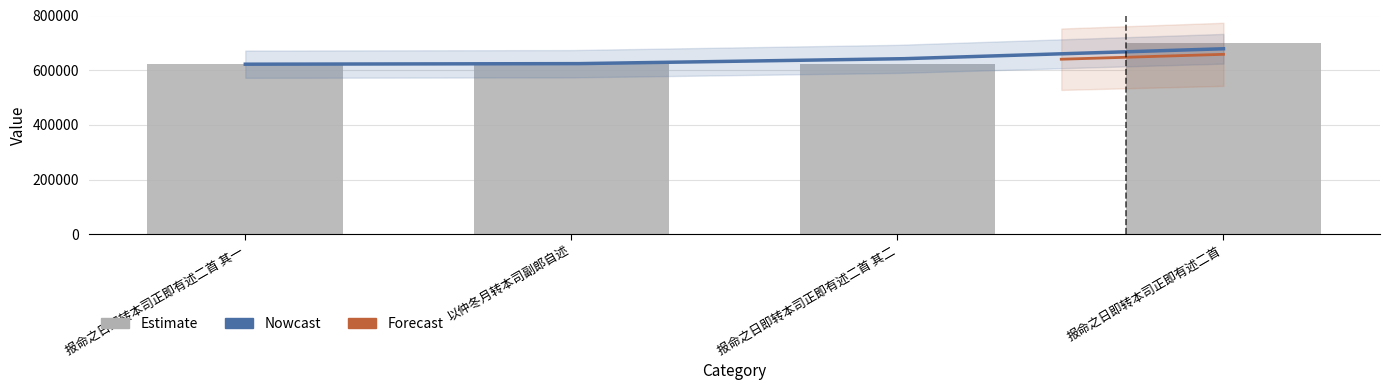

Which has a higher value, 以仲冬月转本司副郎自述 or 报命之日即转本司正即有述二首?

报命之日即转本司正即有述二首